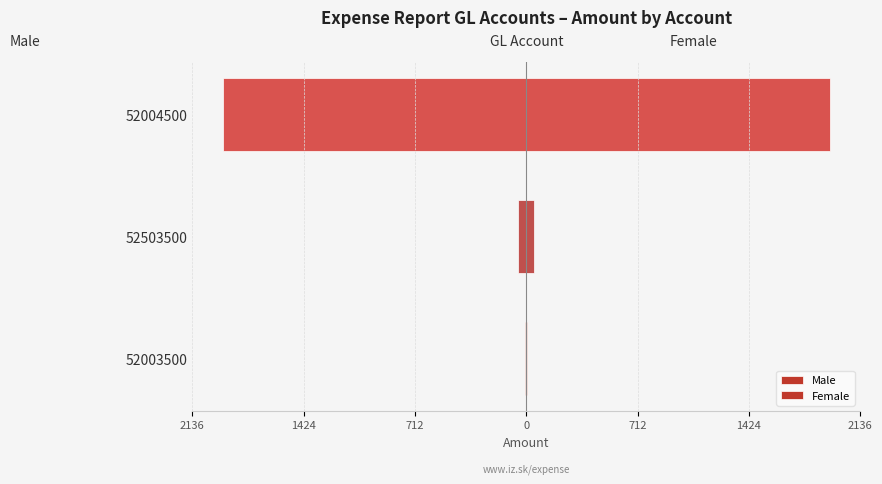

What is the highest value of the Female series?

1942.3